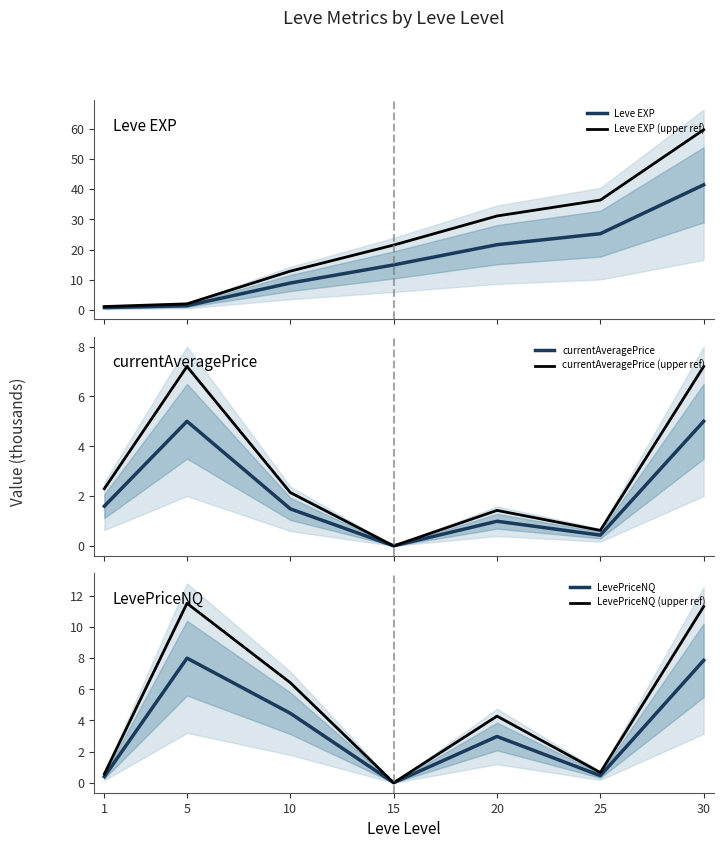

List the series in order of their peak value, highest first.

Leve EXP (upper ref), Leve EXP, LevePriceNQ (upper ref), LevePriceNQ, currentAveragePrice (upper ref), currentAveragePrice